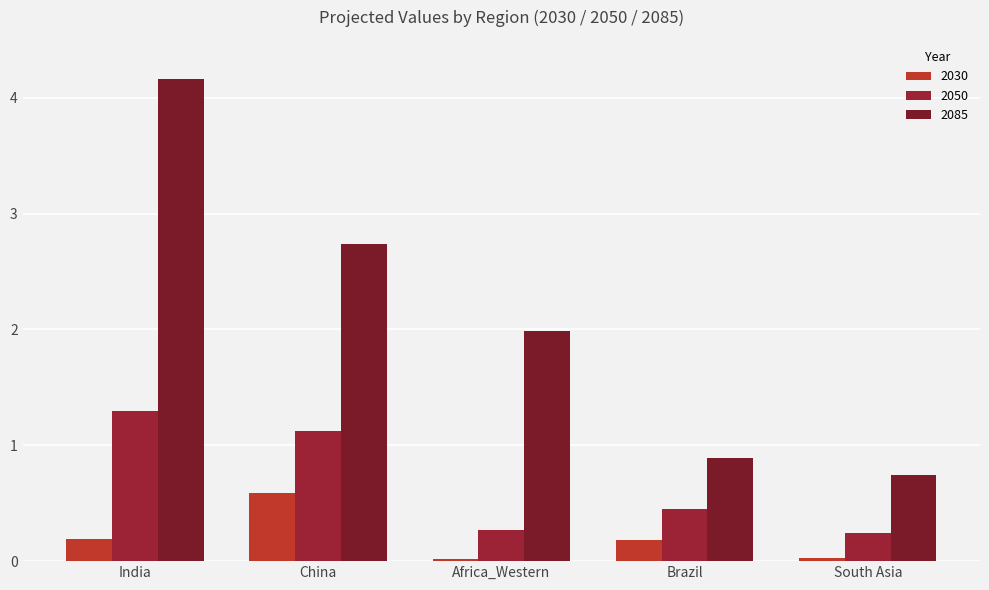

Rank the series at Africa_Western from lowest to highest value.

2030, 2050, 2085